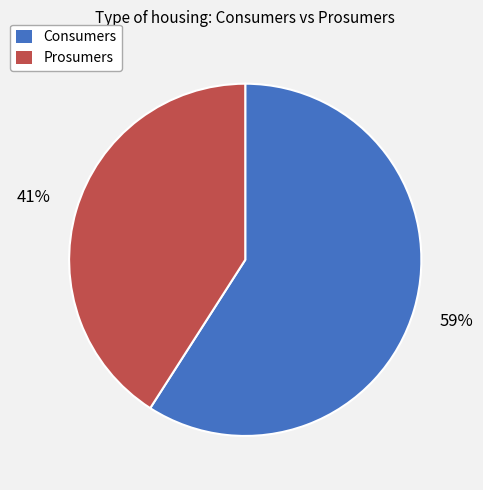

Approximately how many times larger is the value at Consumers compared to Prosumers?

1.4